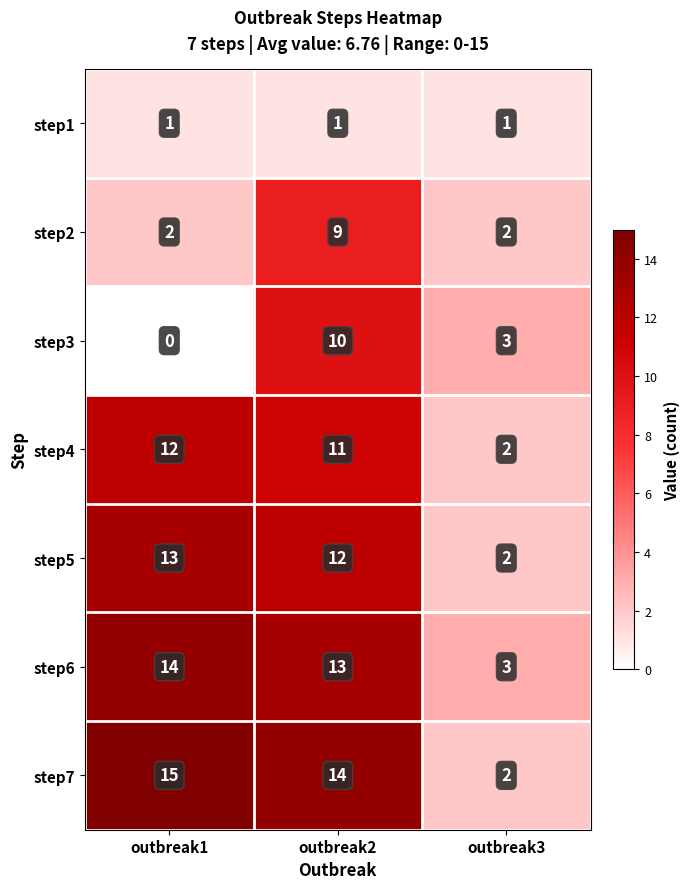

What is the spread (max minus min) of values at outbreak3?

2